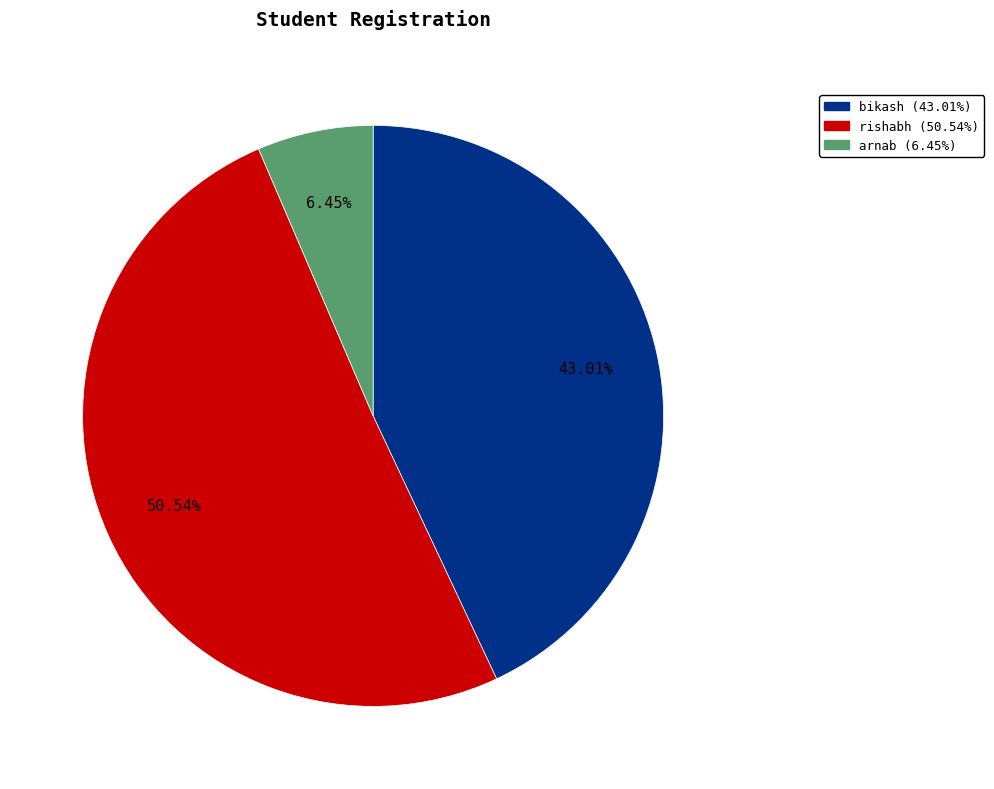

Rank the categories by value from highest to lowest.

rishabh, bikash, arnab